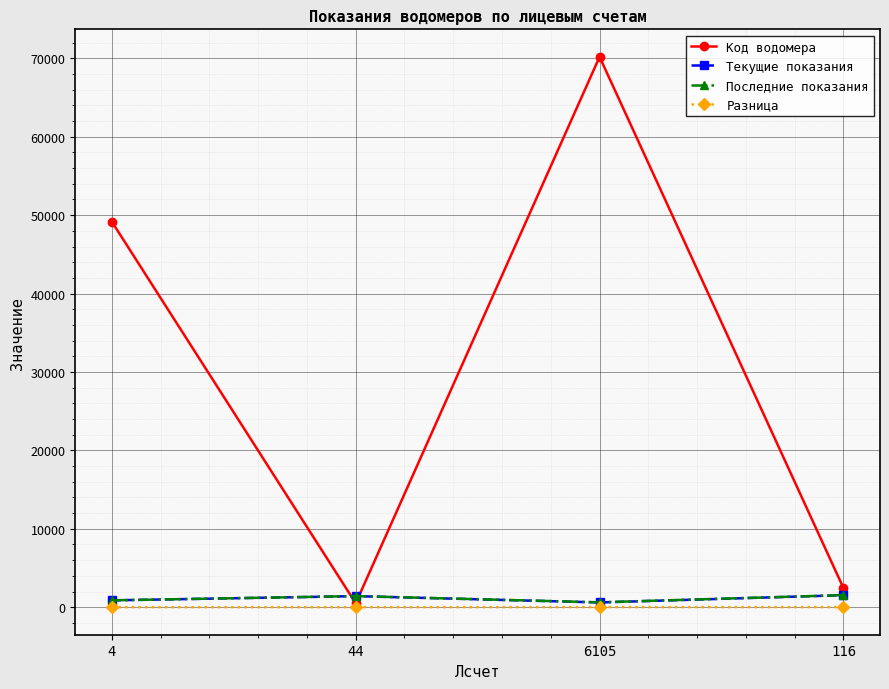

Does the chart display data point markers on the line(s)?

Yes